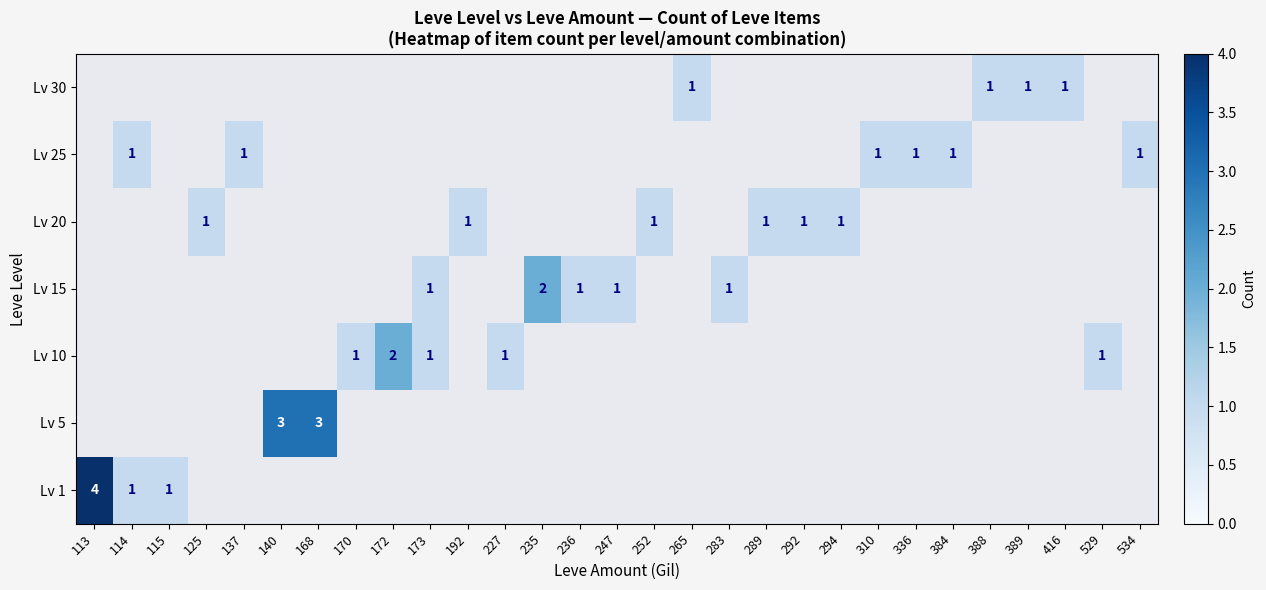

Is it true that Lv 25 equals 2 at 310?

False